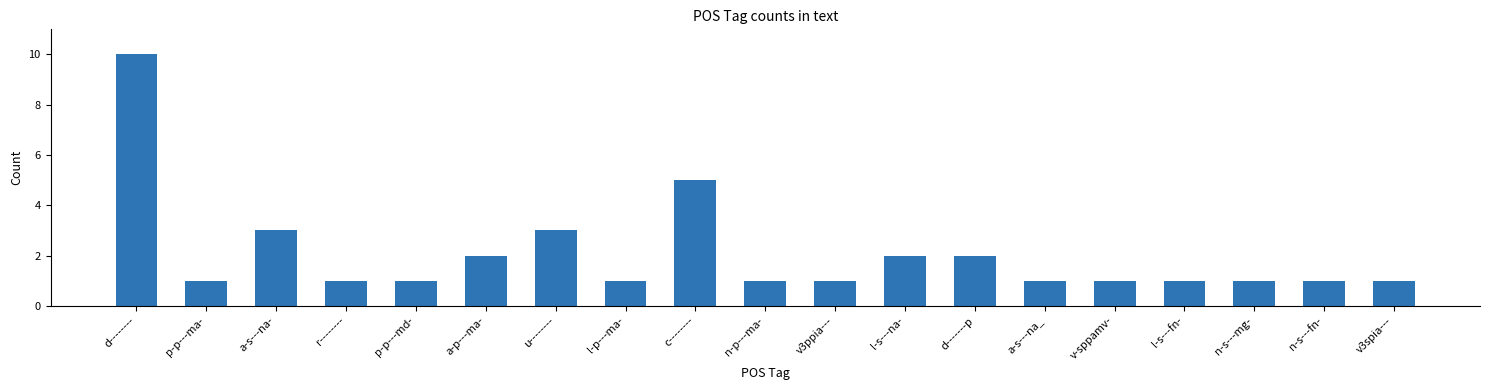

At which category does the chart reach its peak across all series?

d--------